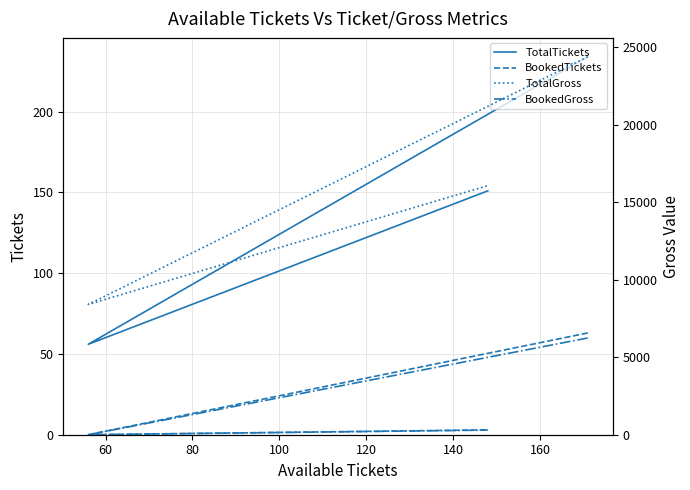

The BookedGross series shows 4311 at 60. True or false?

False